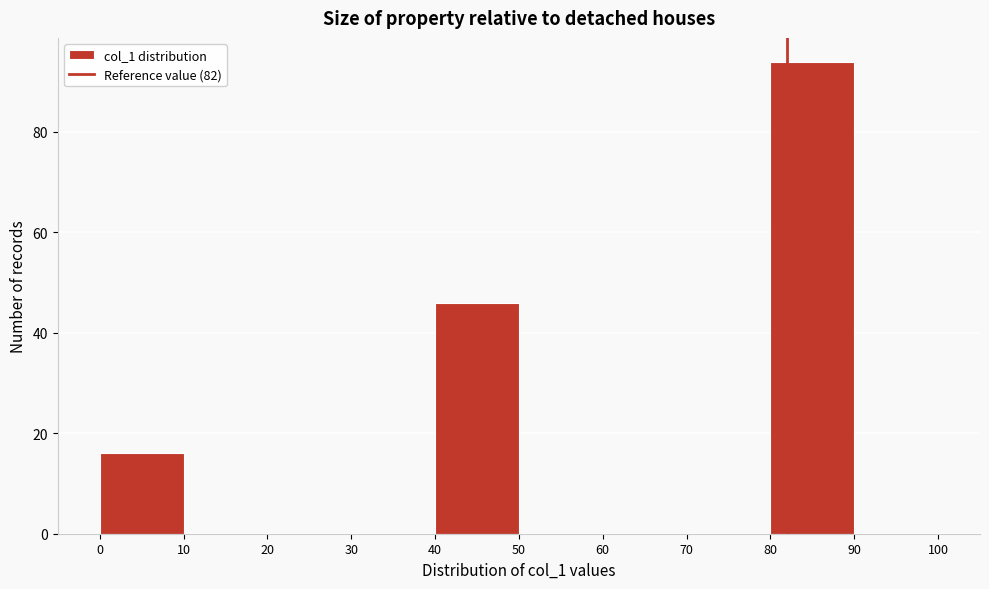

Reading left to right, list every bar in this chart as the range it spans on the x-axis followed by its height. The values are not printed on the chart, so give them approximately, as read against the axis.

0 to 10: 16
10 to 20: 0
20 to 30: 0
30 to 40: 0
40 to 50: 46
50 to 60: 0
60 to 70: 0
70 to 80: 0
80 to 90: 94
90 to 100: 0